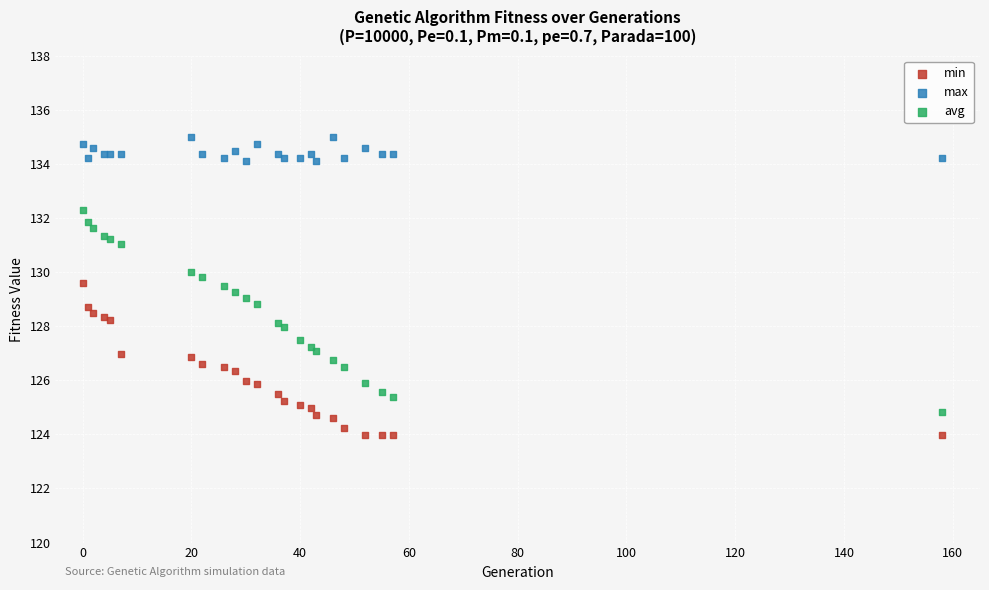

Which series contains the highest Y value?

max